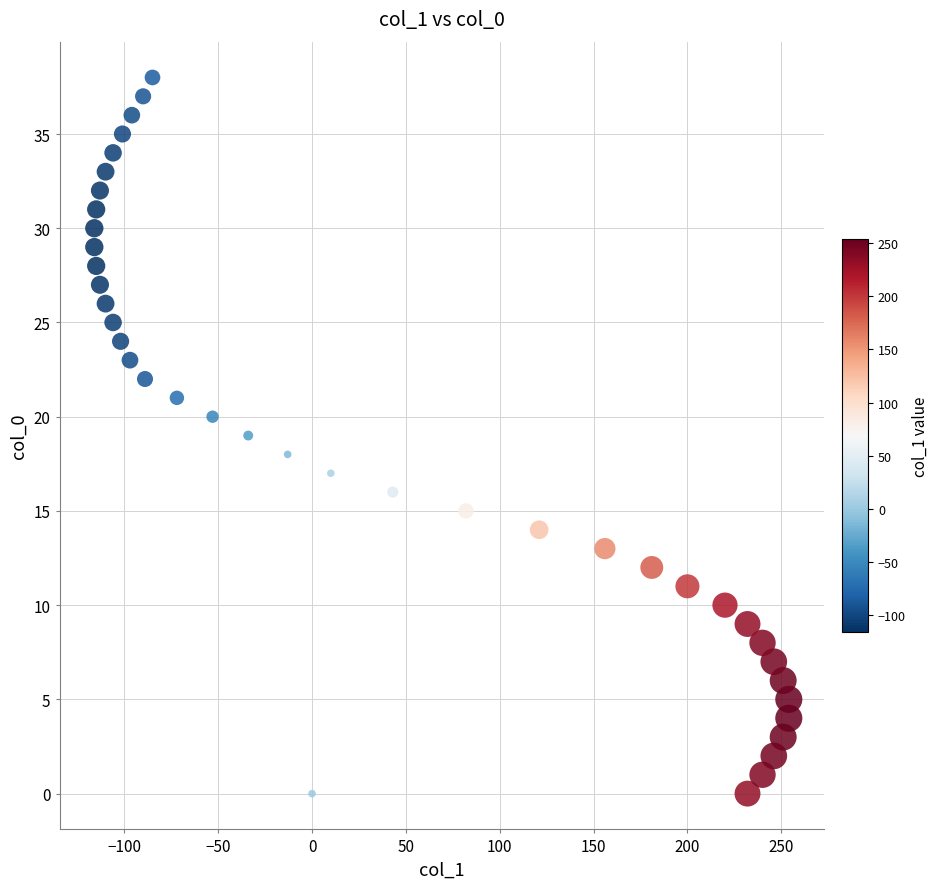

What is the range of Y values (max minus min)?

38